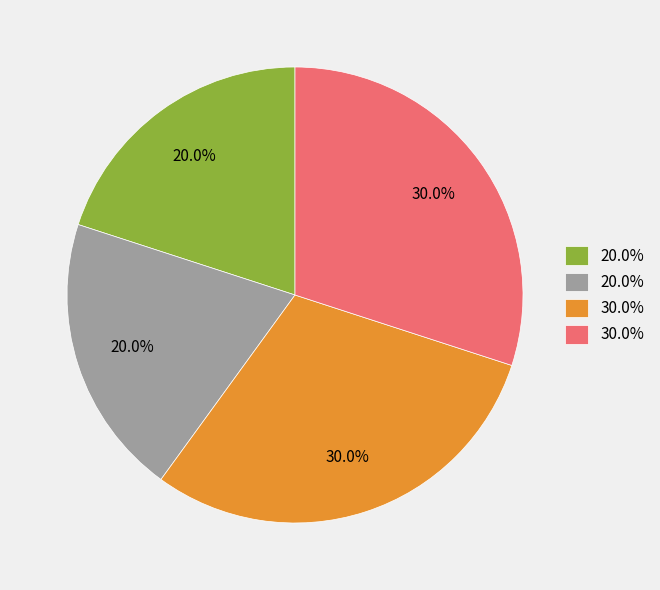

Does any single category account for the majority?

No